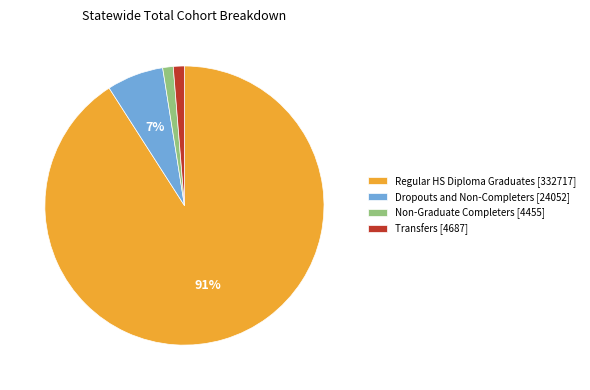

To the nearest percent, what is the combined percentage of Regular HS Diploma Graduates and Transfers?

92%